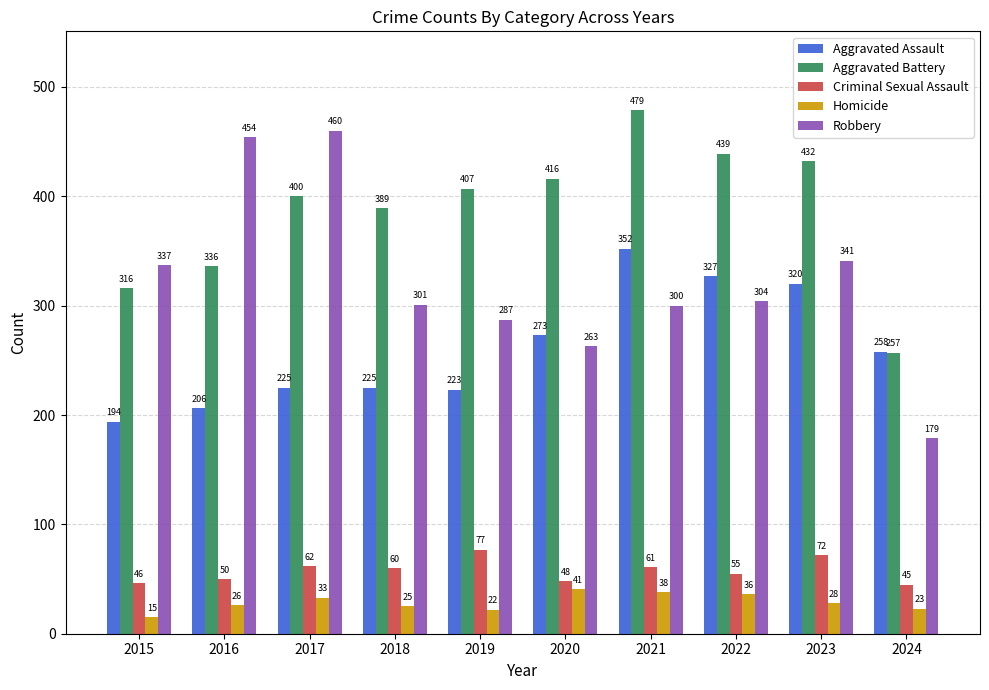

How many groups of bars are there?

10